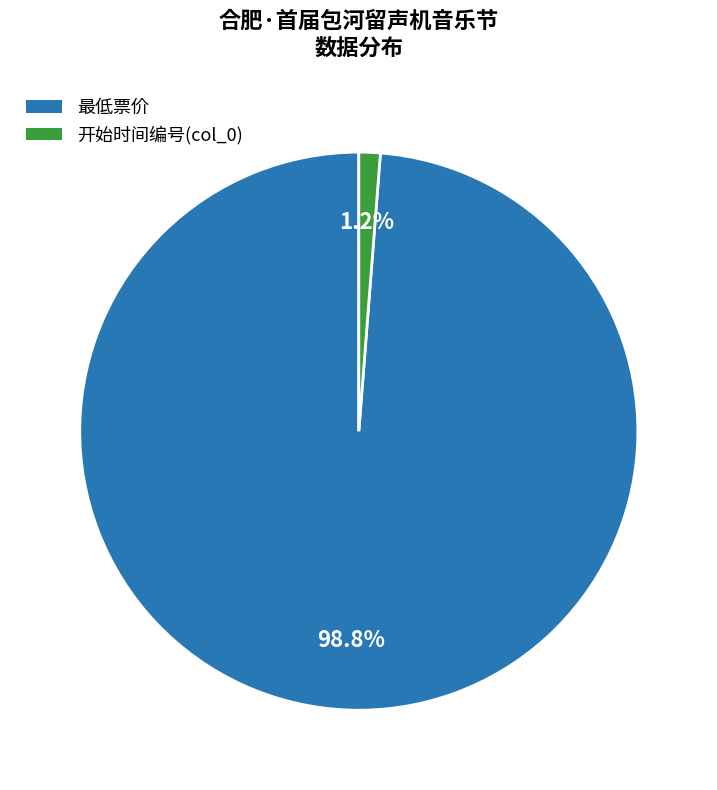

Does any single category account for the majority?

Yes